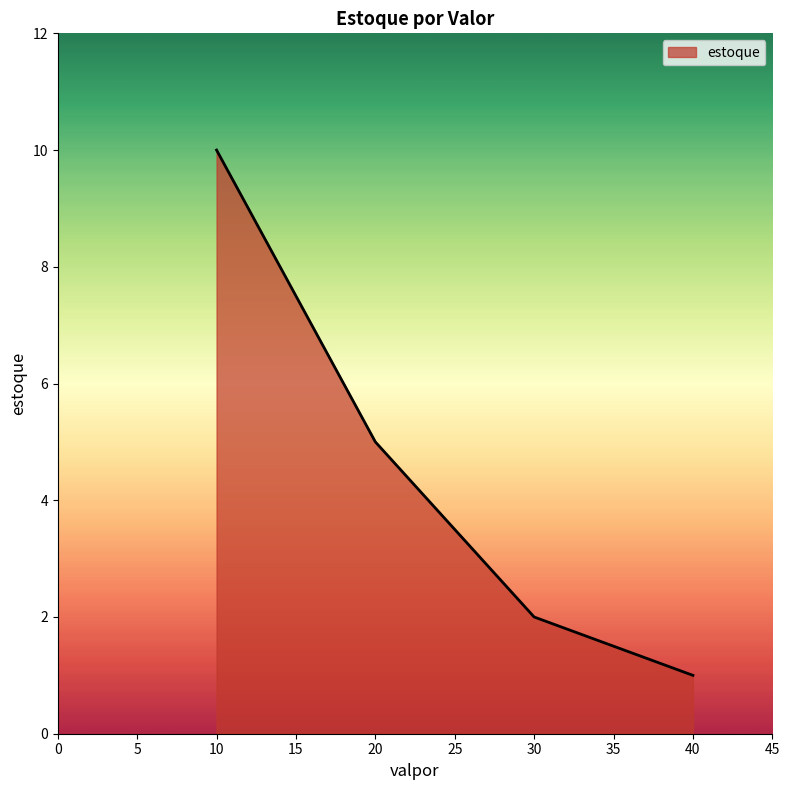

What is the change in value from 10 to 20?

-5